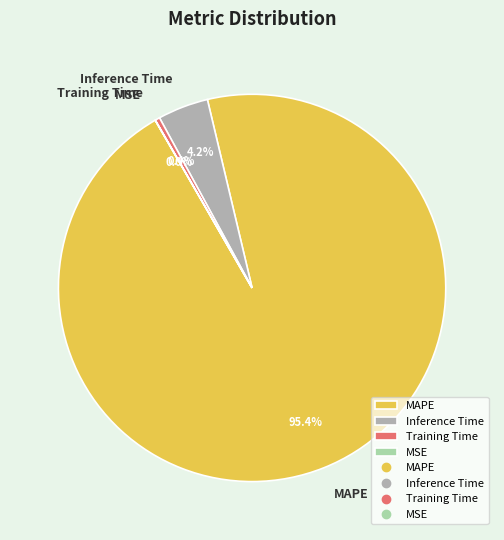

Which slice represents more than half of the pie?

MAPE